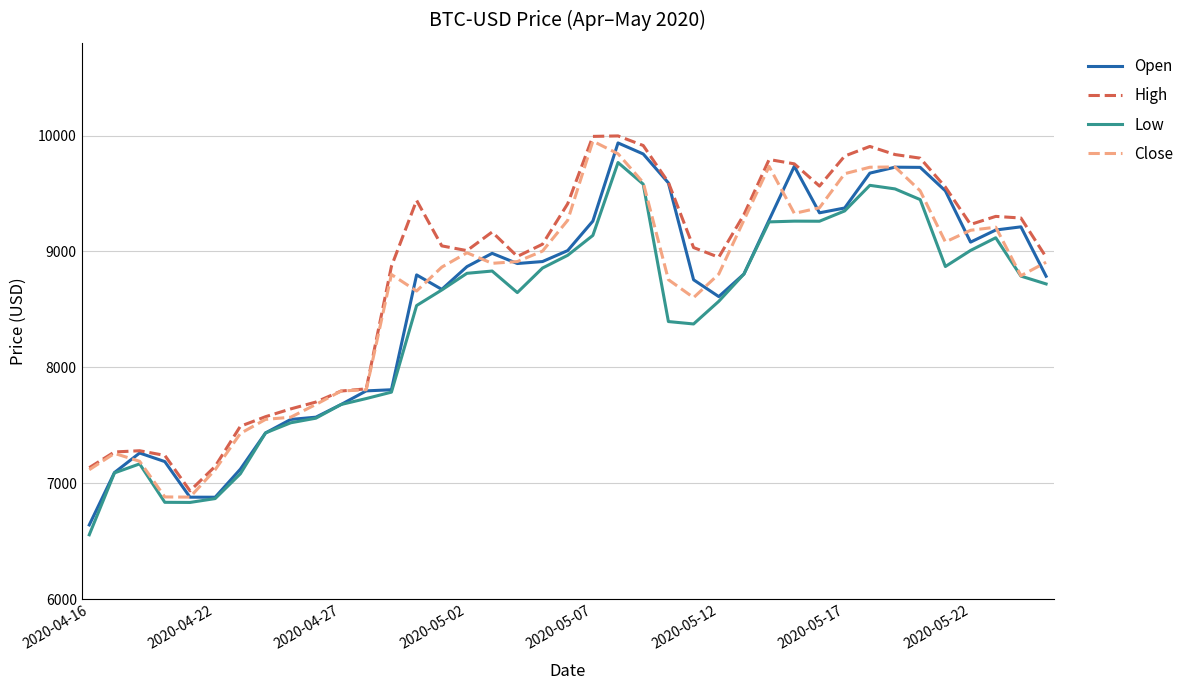

True or false: Low has more than 1 interior local peaks.

True